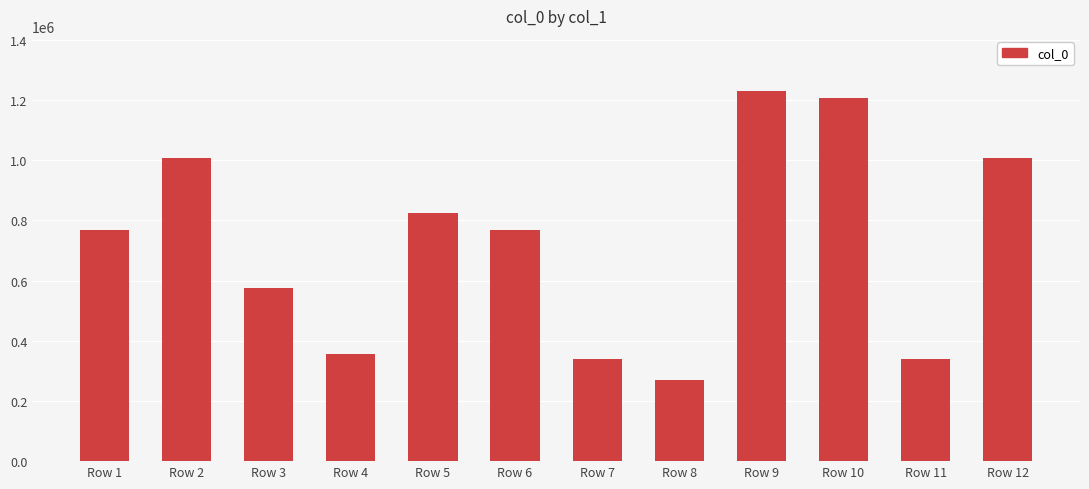

What is the value of the 3rd bar from the left?

574914